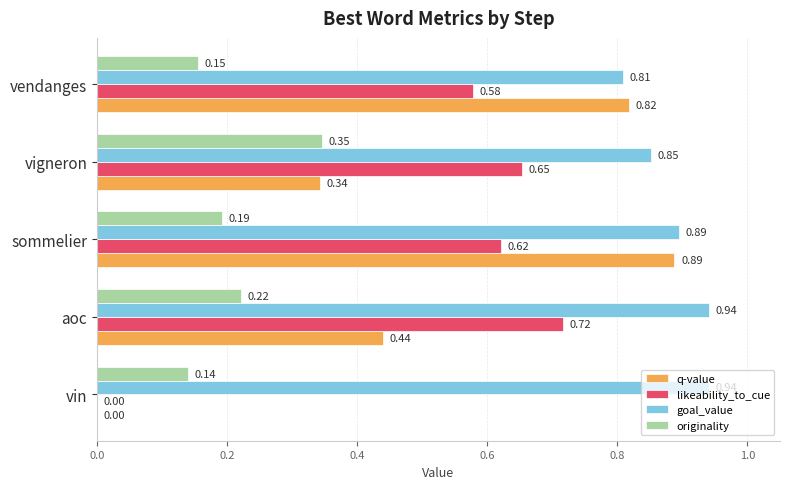

What is the sum of the goal_value values at vin and vendanges?

1.8